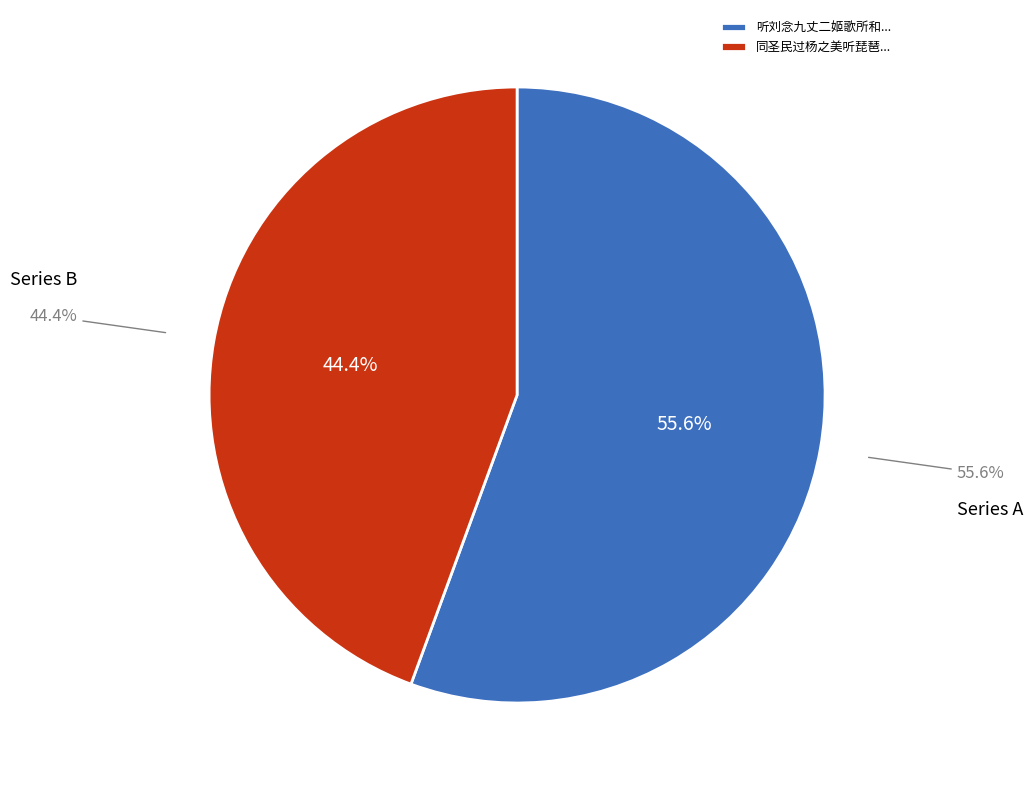

Combined, do 听刘念九丈二姬歌所和醉时歌明日亦次韵送似时已三鼓 and 同圣民过杨之美听琵琶女奴弹啄木曲观诸公所赠歌明日投此为谢 account for over 50%?

Yes